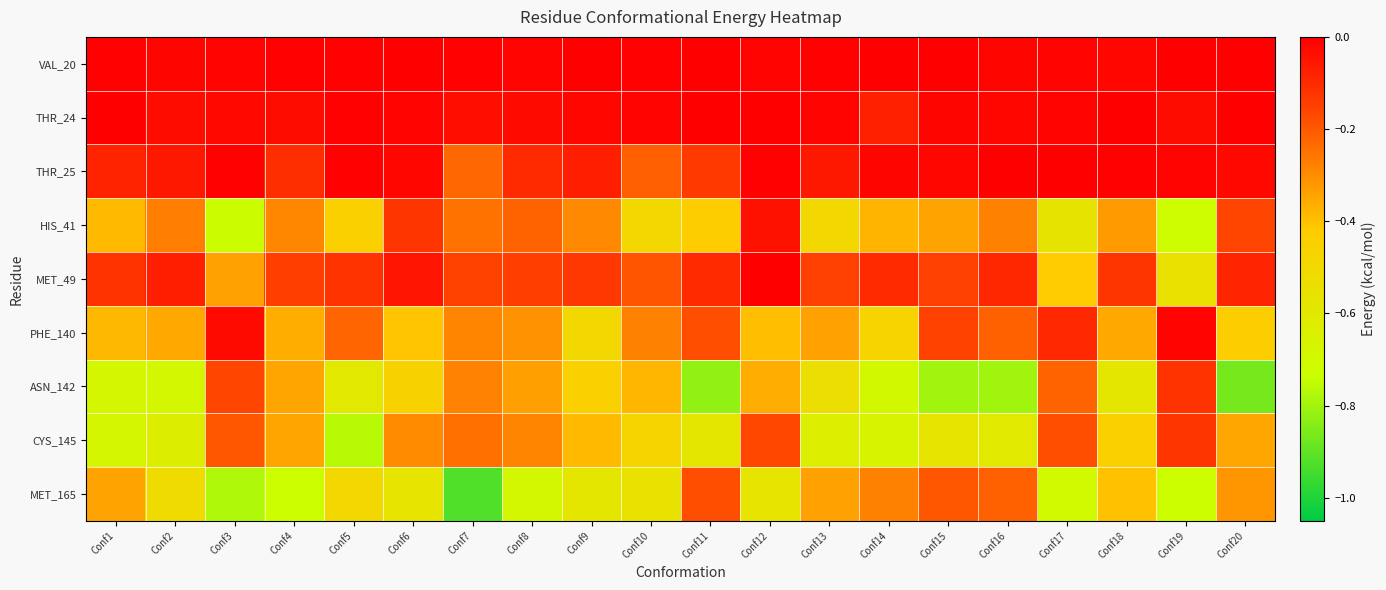

Which series has the largest range (max minus min)?

MET_165